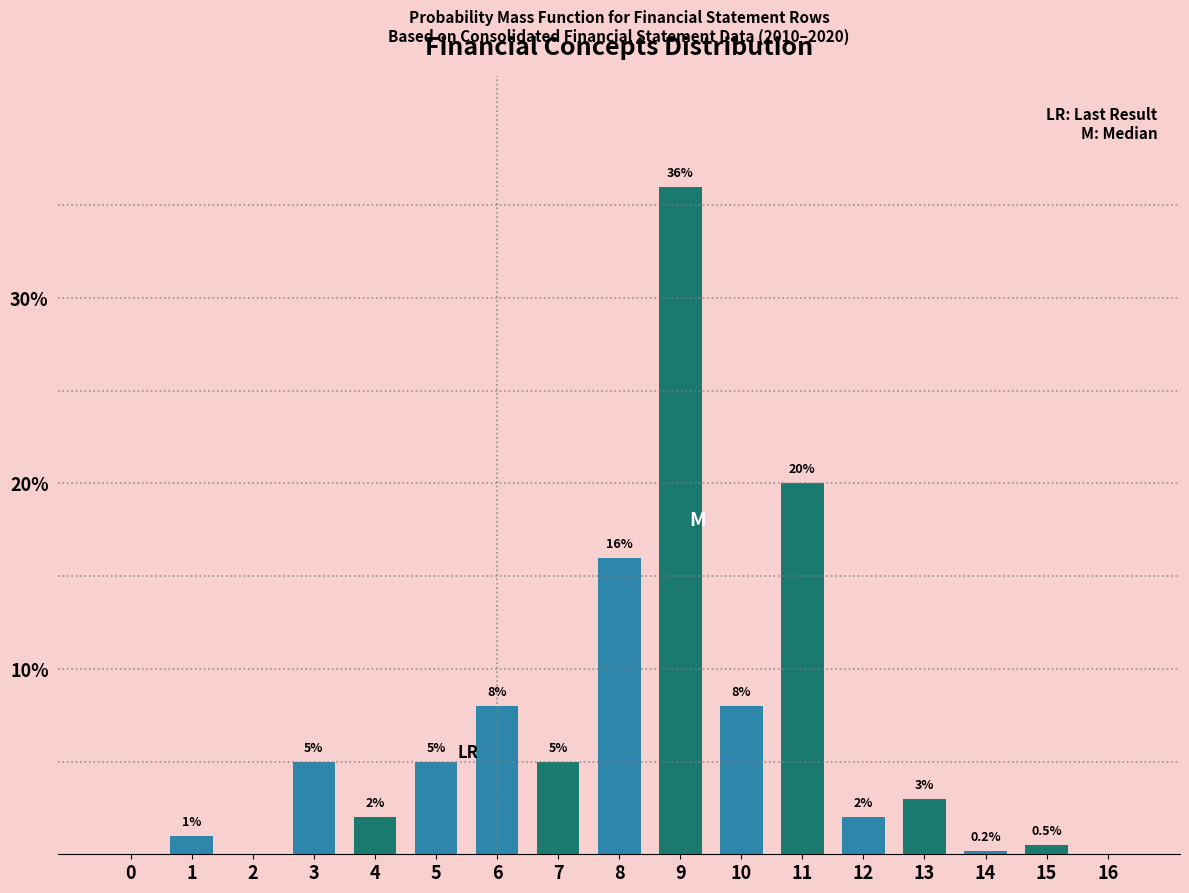

Reading left to right, transcribe all the data shown in this chart.

0=0.0	1=1.0	2=0.0	3=5.0	4=2.0	5=5.0	6=8.0	7=5.0	8=16.0	9=36.0	10=8.0	11=20.0	12=2.0	13=3.0	14=0.2	15=0.5	16=0.0